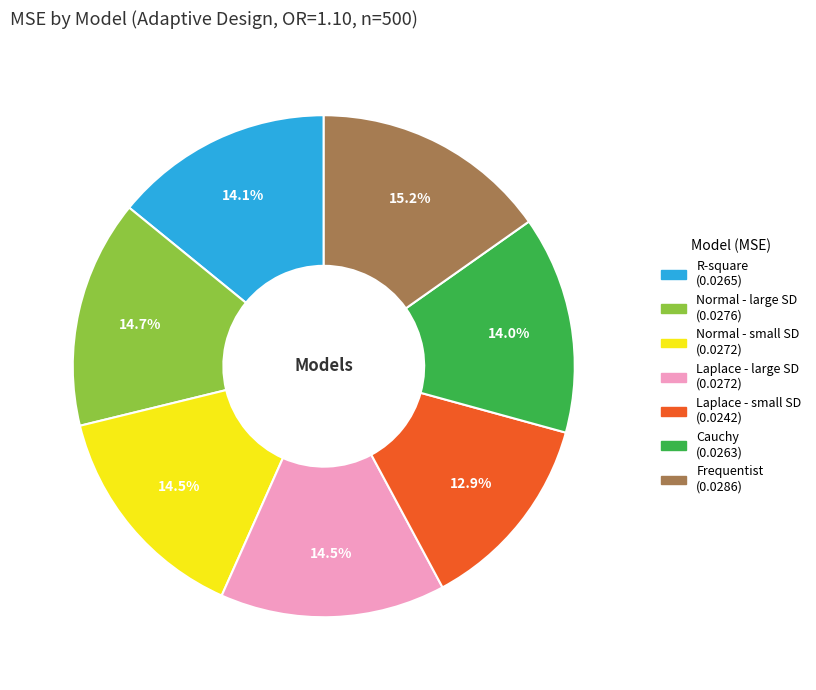

Which has a higher value, R-square or Normal - large SD?

Normal - large SD